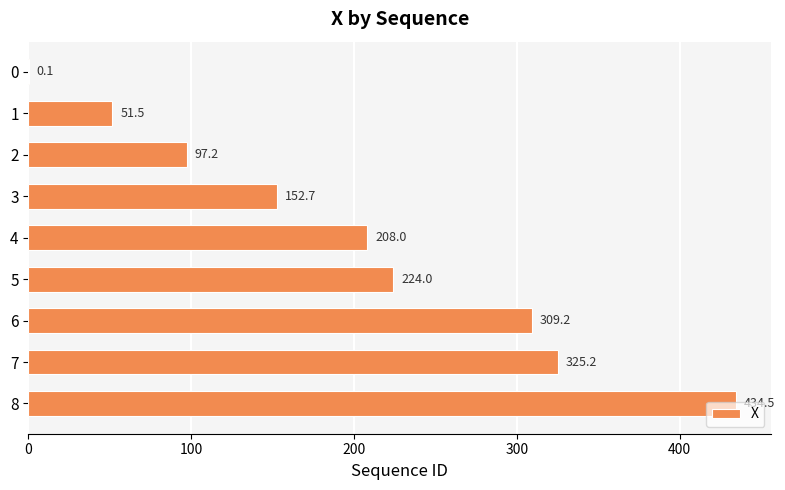

At which category does the chart reach its peak across all series?

8